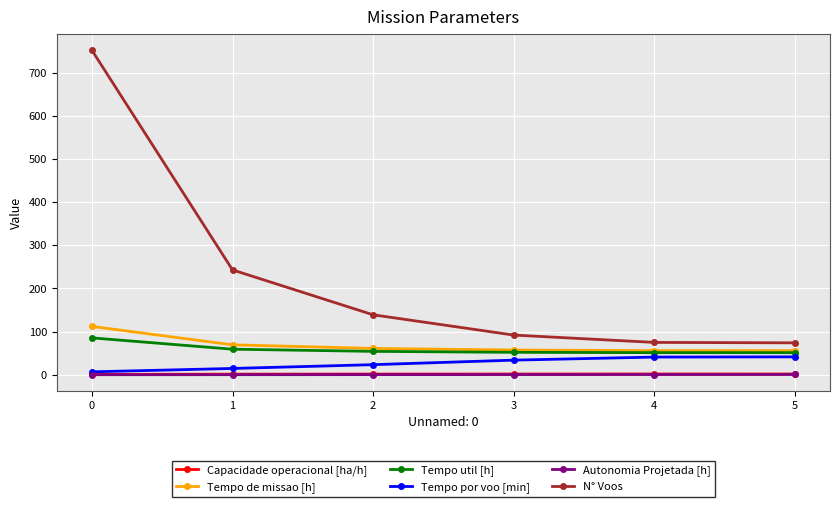

Which series has the widest spread of values?

N° Voos